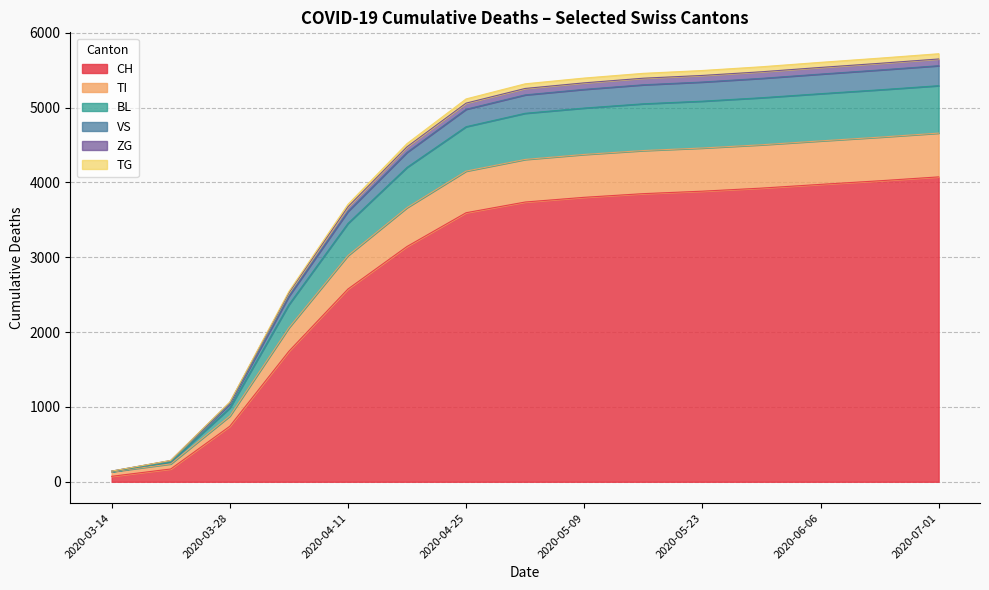

What is the highest value of the CH series?

4075